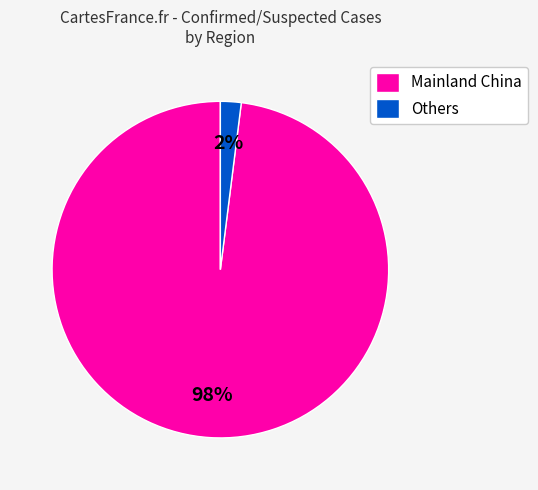

Count the number of slices in the pie.

2